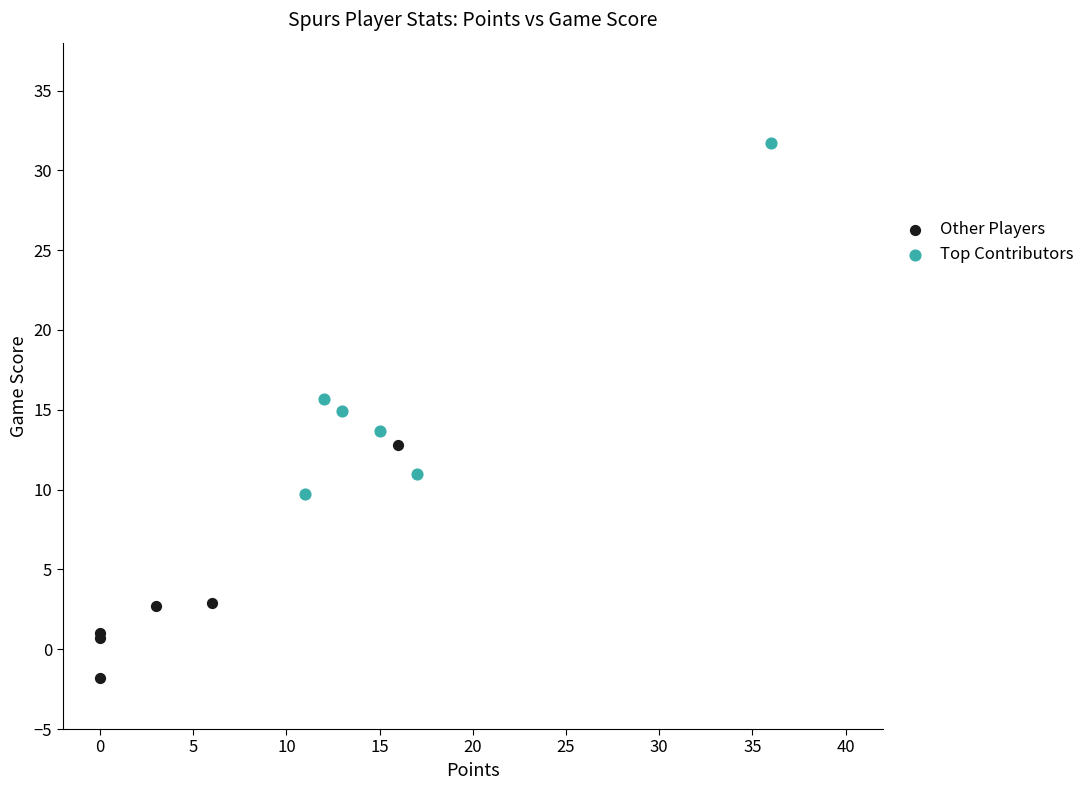

What are all the series names shown in the legend?

Other Players, Top Contributors